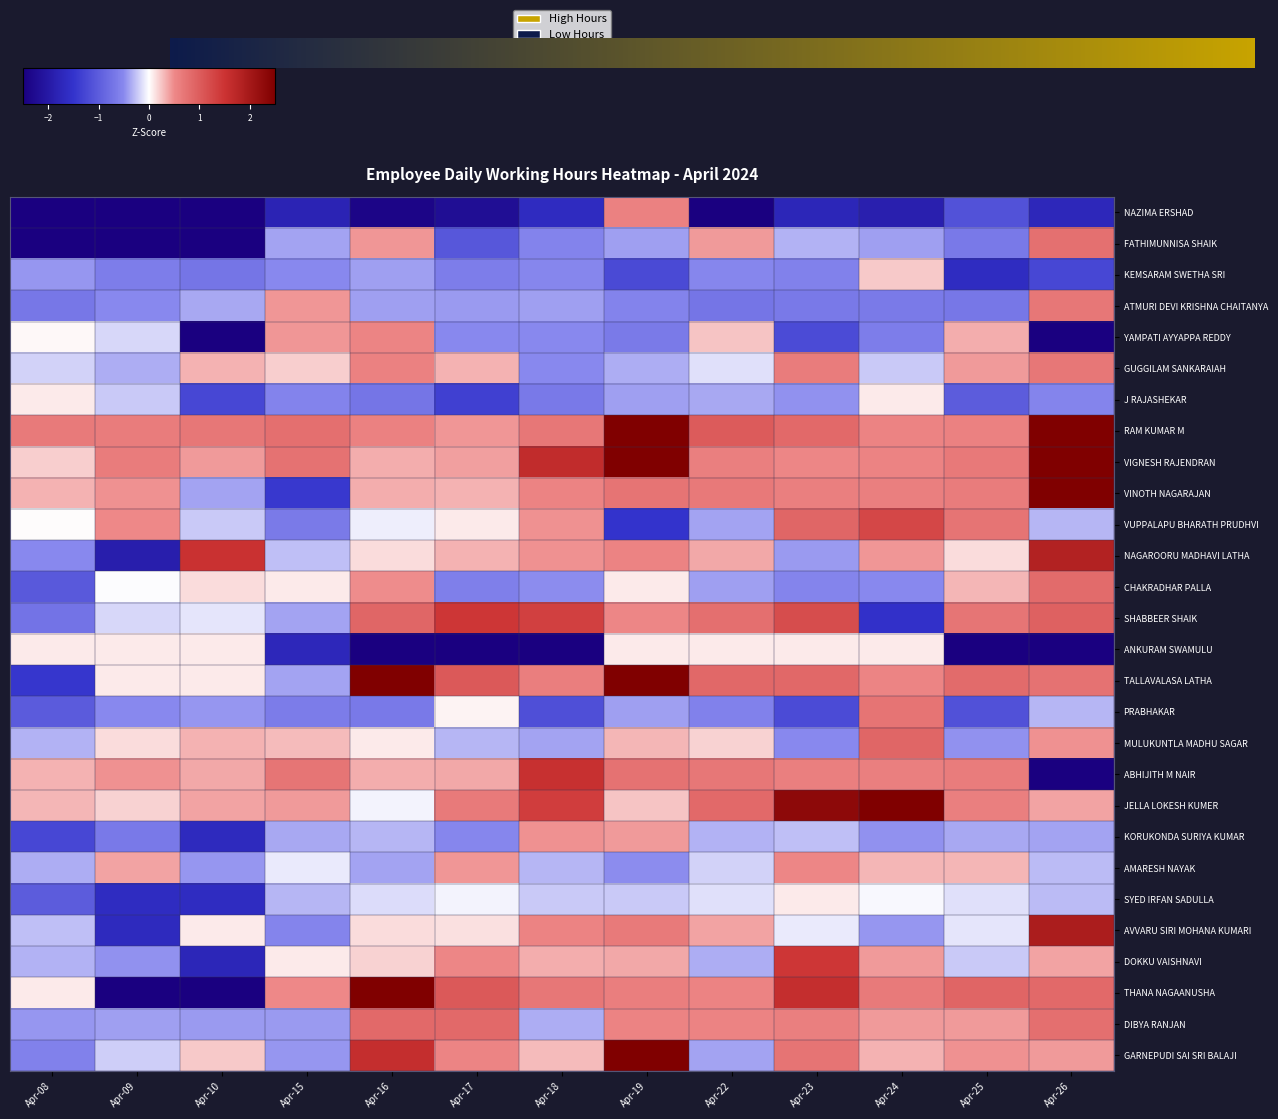

How many data points in MULUKUNTLA MADHU SAGAR are less than 0?

5